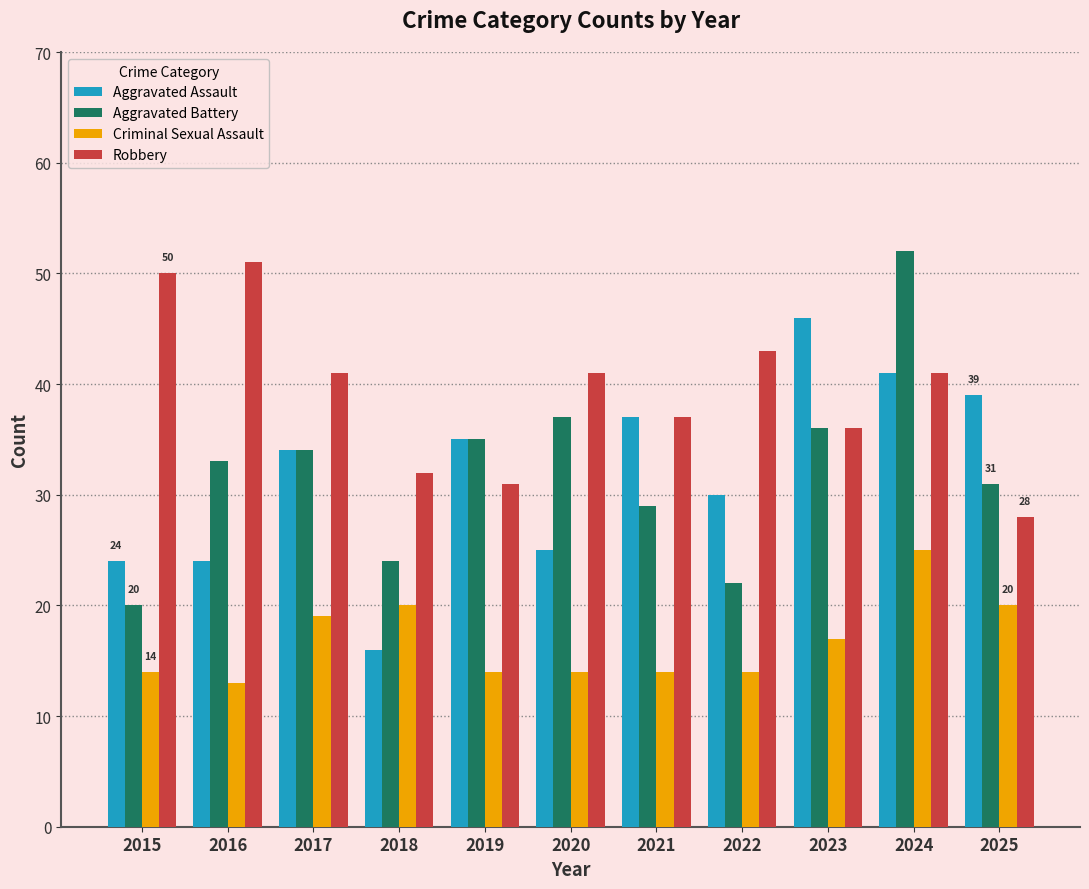

What are all the series names shown in the legend?

Aggravated Assault, Aggravated Battery, Criminal Sexual Assault, Robbery